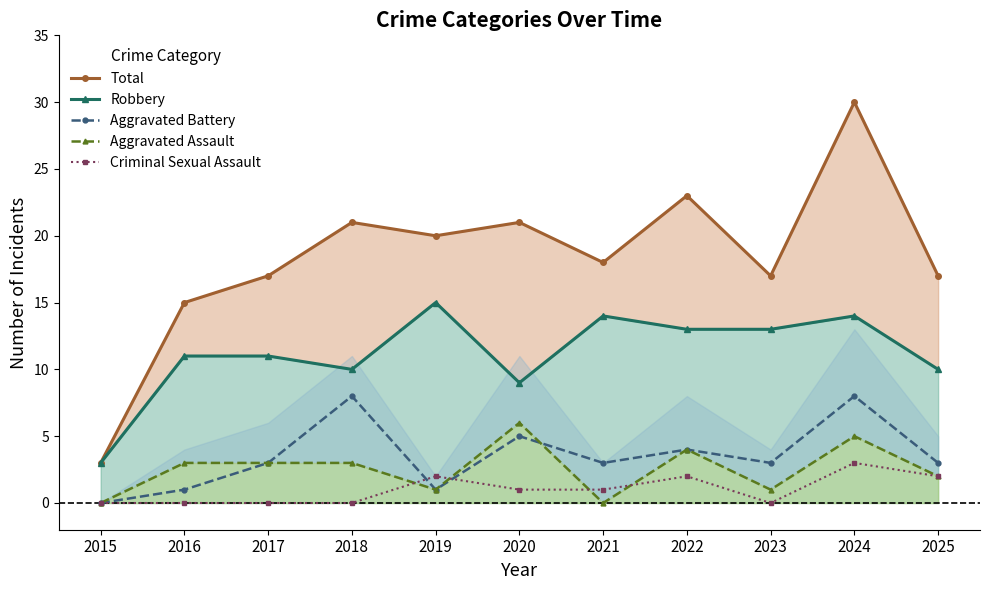

True or false: Aggravated Battery has a value of 2 at 2022.

False